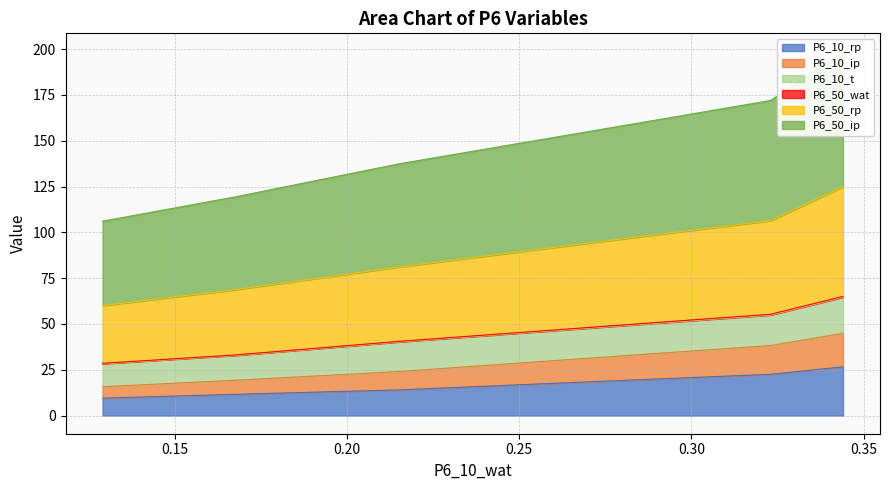

True or false: P6_50_rp and P6_10_ip intersect in this chart.

False